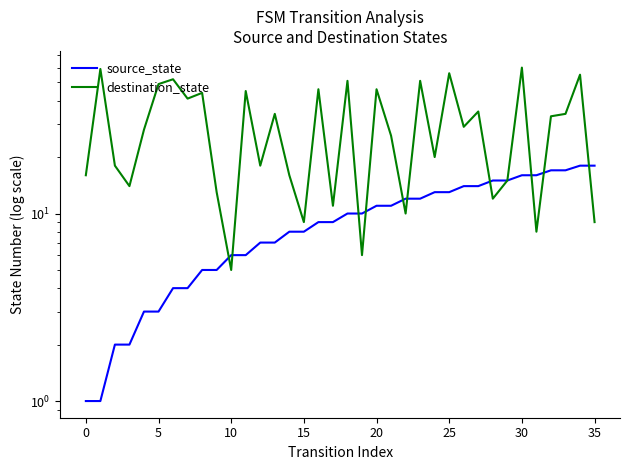

Reading left to right, extract all data points from this chart.

source_state: 1	1	2	2	3	3	4	4	5	5	6	6	7	7	8	8	9	9	10	10	11	11	12	12	13	13	14	14	15	15	16	16	17	17	18	18
destination_state: 16	59	18	14	28	49	52	41	44	13	5	45	18	34	16	9	46	11	51	6	46	26	10	51	20	56	29	35	12	15	60	8	33	34	55	9